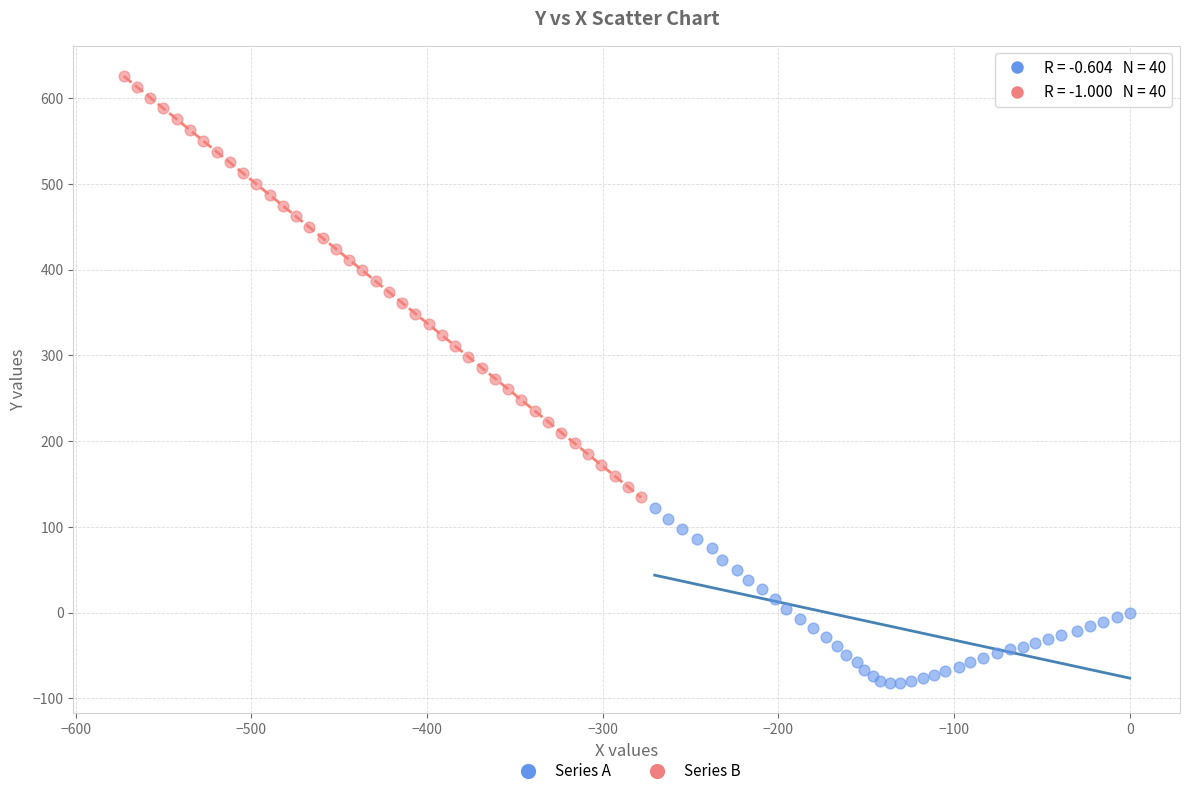

What are all the series names shown in the legend?

Series A, Series B